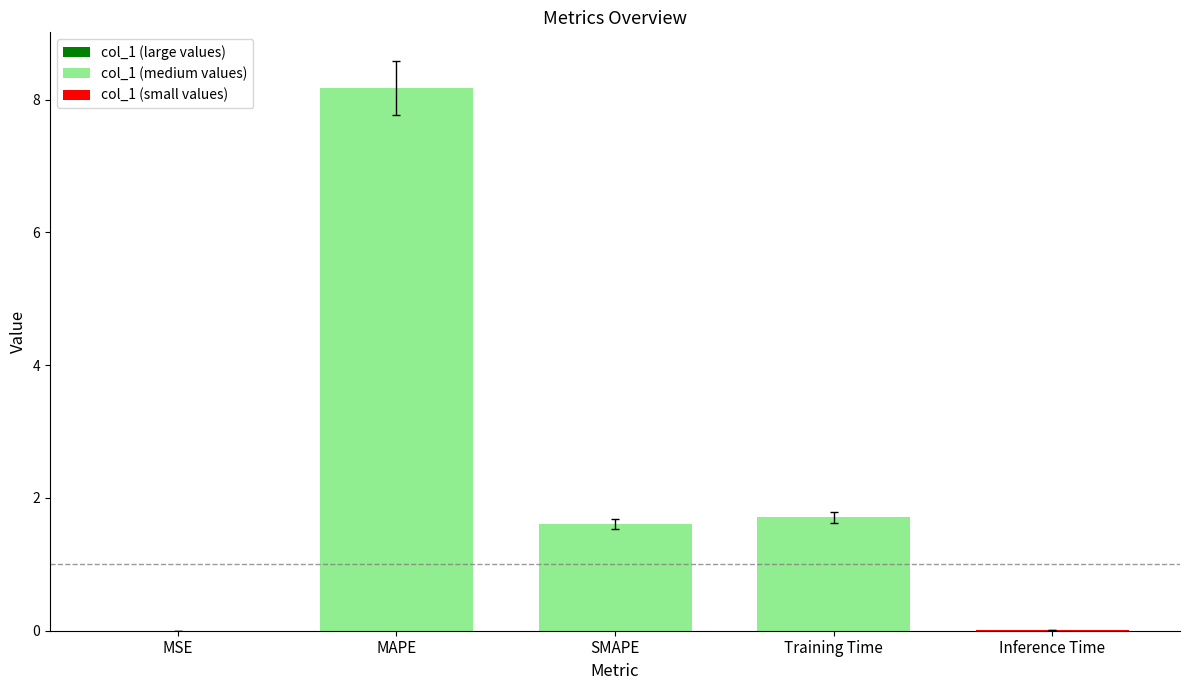

Rank the categories by value from highest to lowest.

MAPE, Training Time, SMAPE, Inference Time, MSE